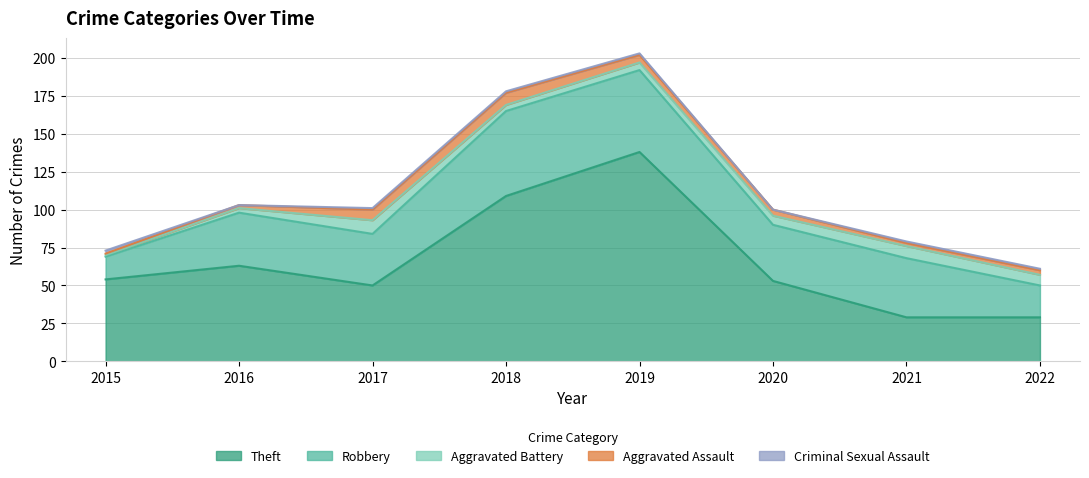

Which category has the highest value in the Theft series?

2019